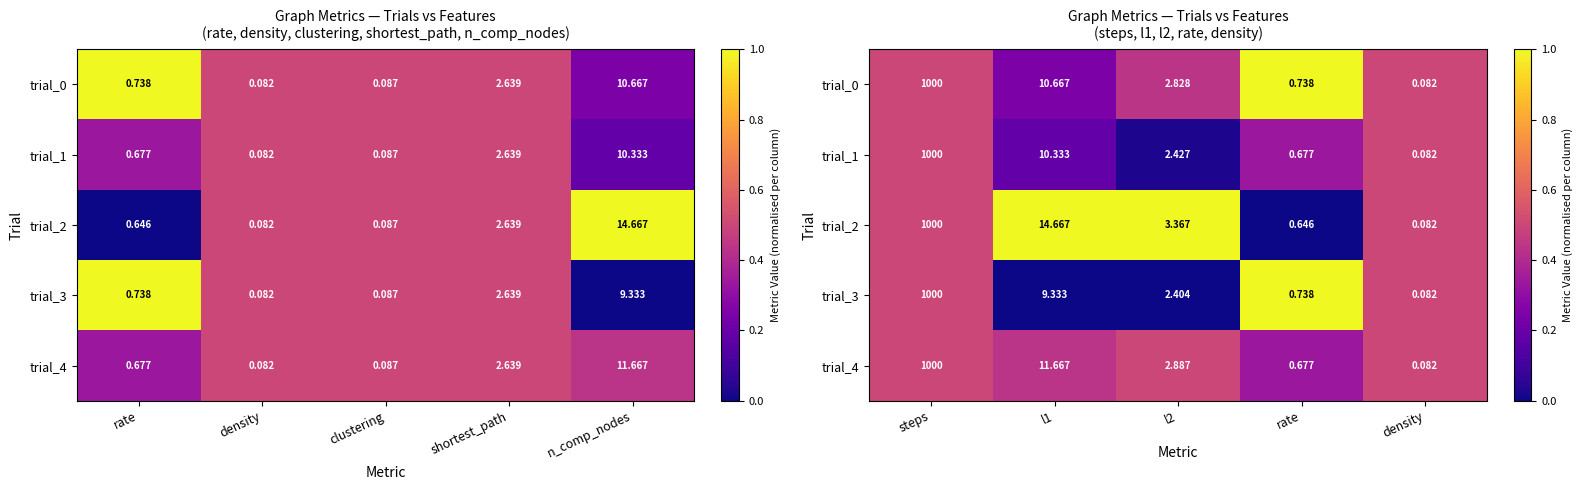

What is the sum of all trial_4 values?

2.3